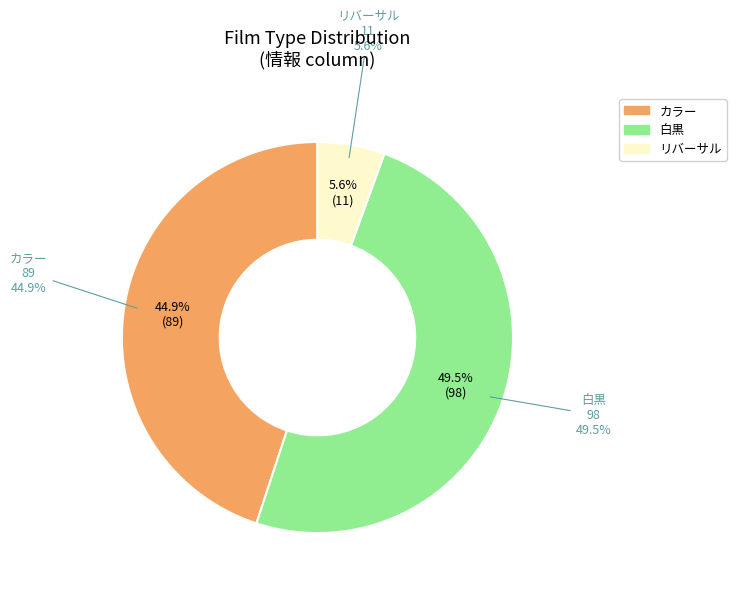

Approximately how many times larger is the value at カラー compared to リバーサル?

8.1